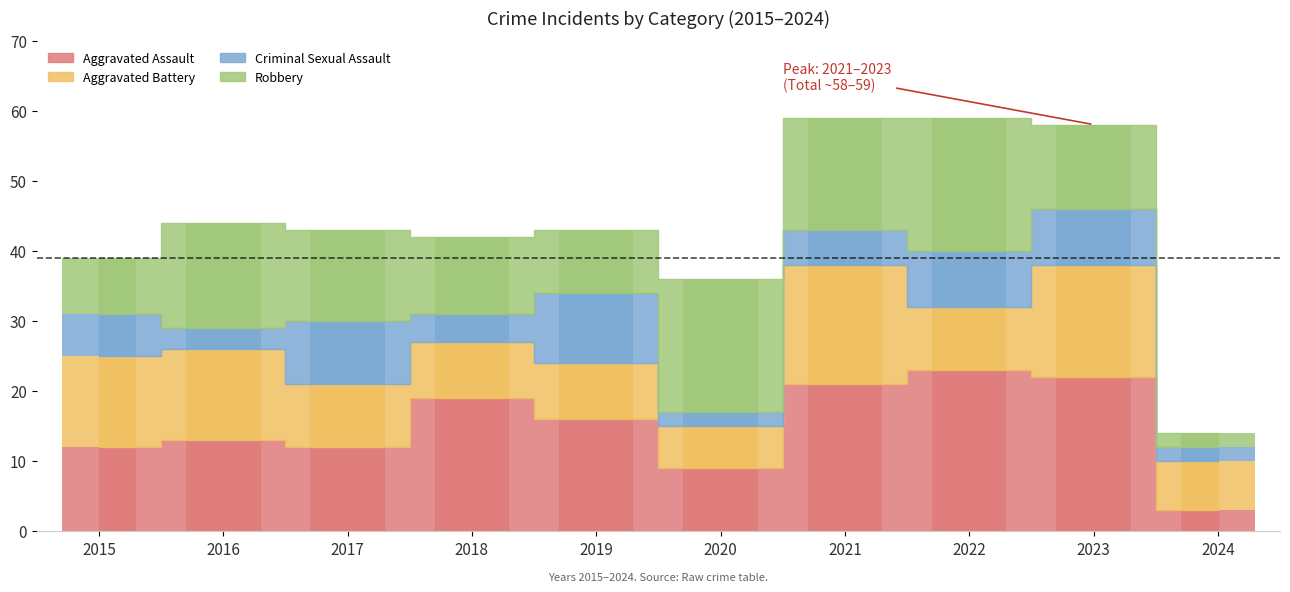

Which category has the highest value in the Aggravated Battery series?

2021